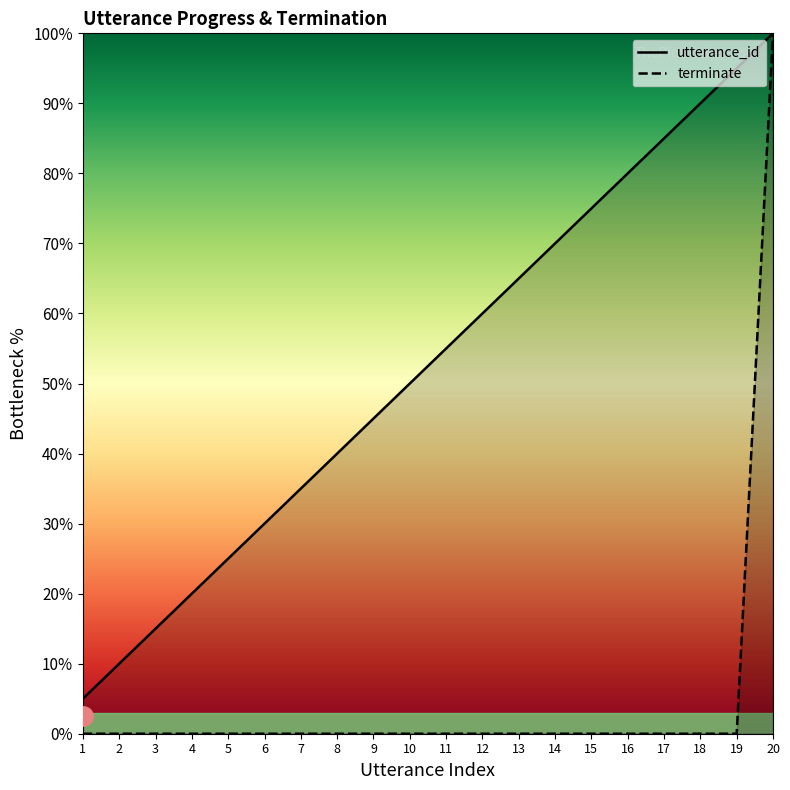

Reading left to right, transcribe all the data shown in this chart.

utterance_id: 1=5.0	2=10.0	3=15.0	4=20.0	5=25.0	6=30.0	7=35.0	8=40.0	9=45.0	10=50.0	11=55.0	12=60.0	13=65.0	14=70.0	15=75.0	16=80.0	17=85.0	18=90.0	19=95.0	20=100.0
terminate: 1=0.0	2=0.0	3=0.0	4=0.0	5=0.0	6=0.0	7=0.0	8=0.0	9=0.0	10=0.0	11=0.0	12=0.0	13=0.0	14=0.0	15=0.0	16=0.0	17=0.0	18=0.0	19=0.0	20=100.0